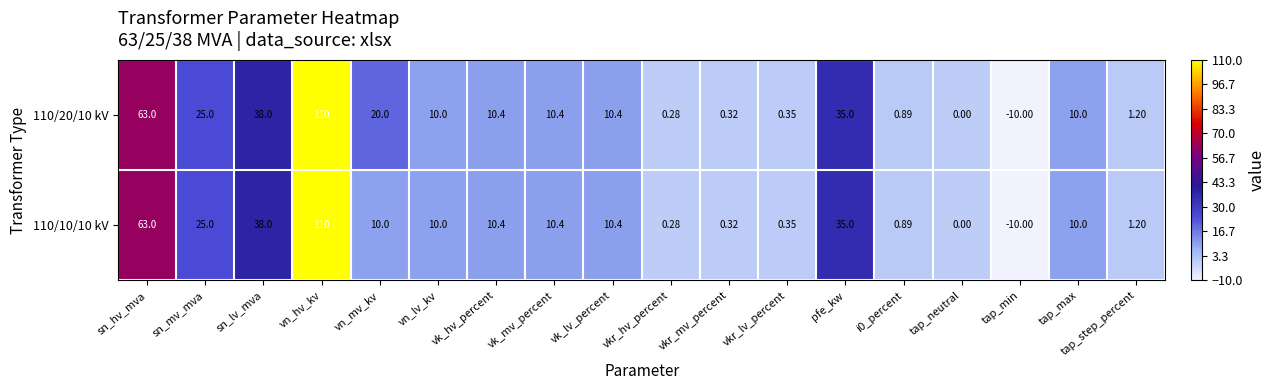

Count the number of categories in the chart.

18